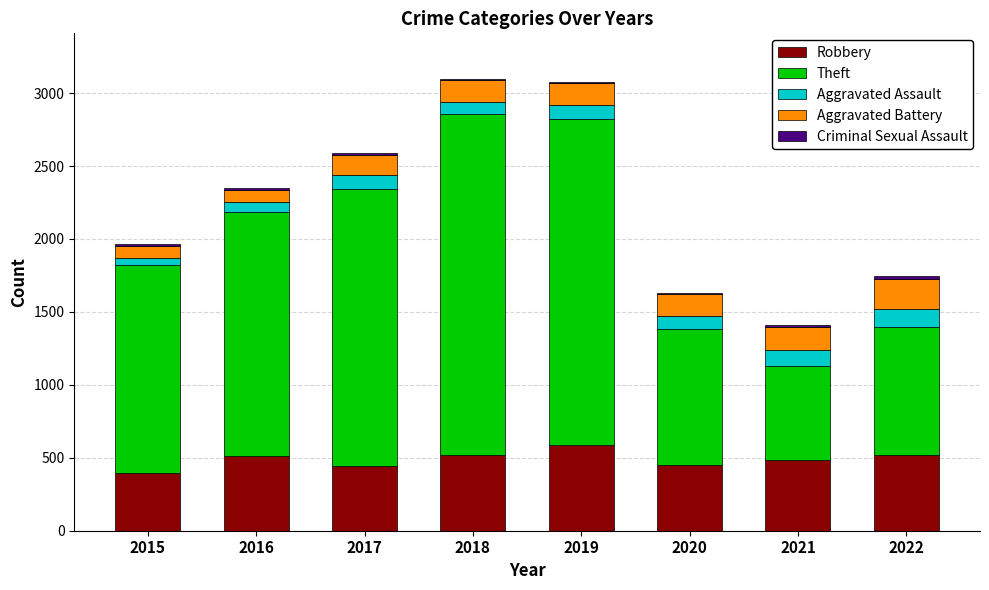

The Robbery series shows 121 at 2021. True or false?

False